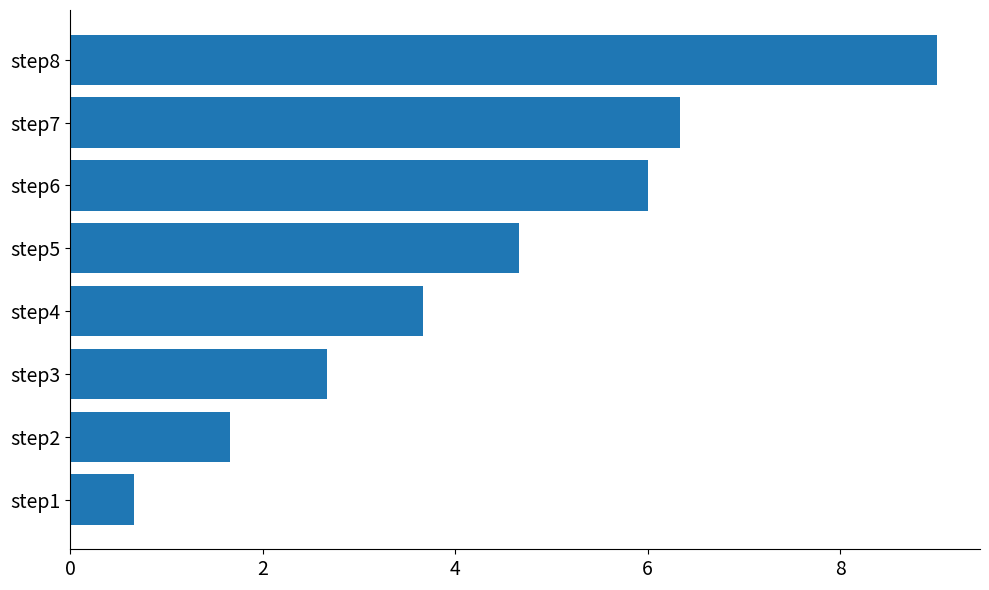

Reading bottom to top, extract all data points from this chart.

0.7	1.7	2.7	3.7	4.7	6.0	6.3	9.0